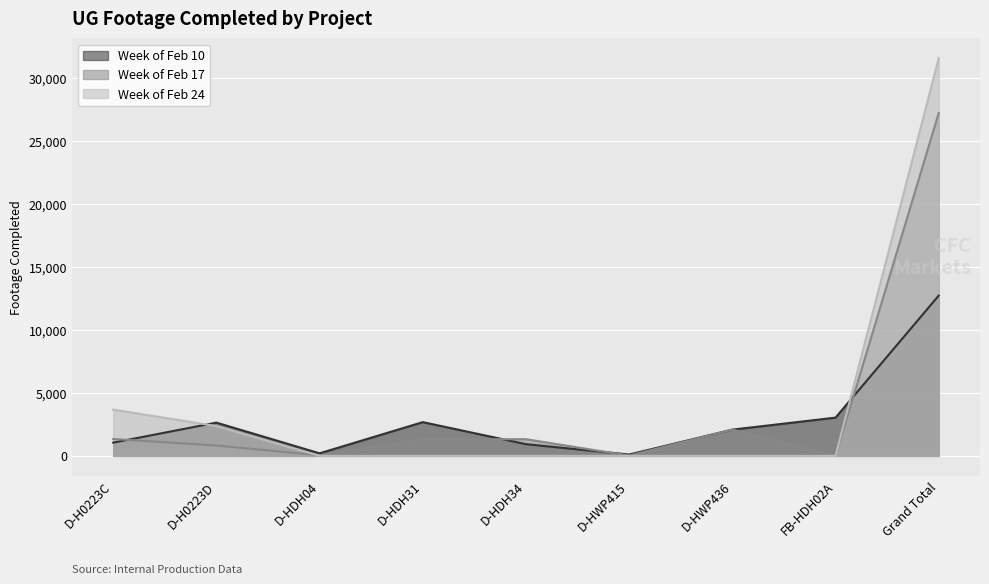

At which label is Week of Feb 17 closest to 13605?

D-HWP436